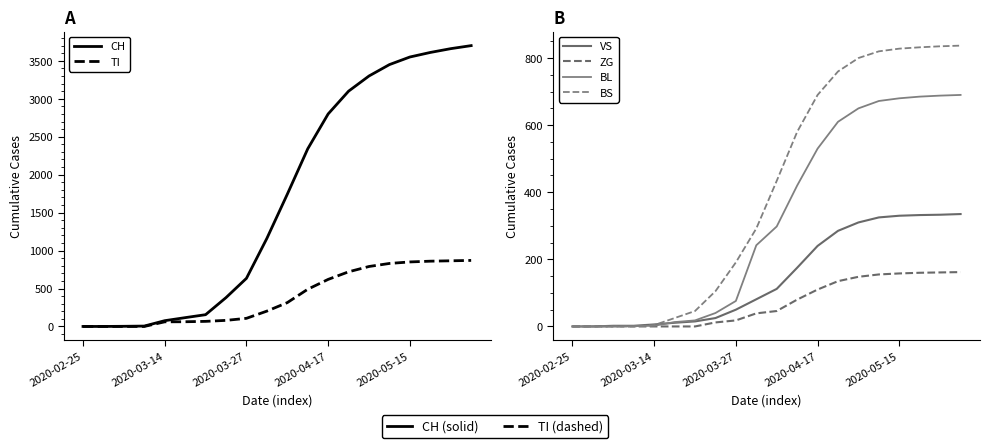

Which series has the widest spread of values?

CH